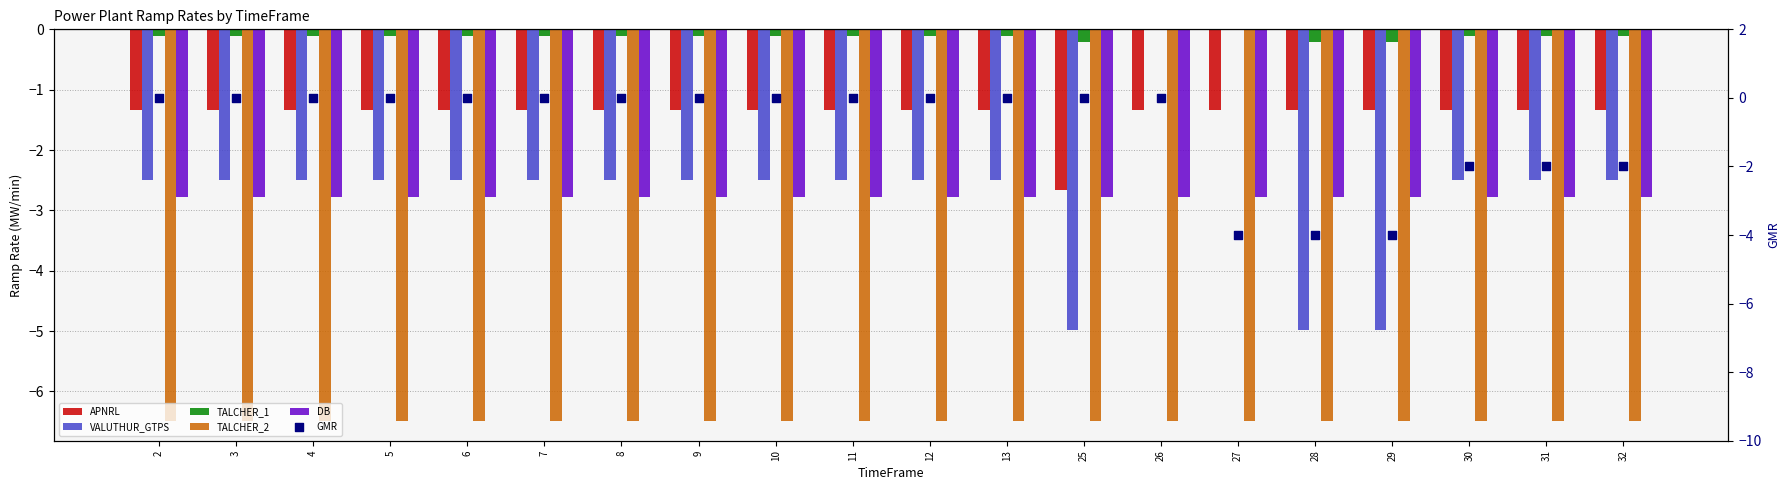

Which series has the widest spread of Y values?

VALUTHUR_GTPS